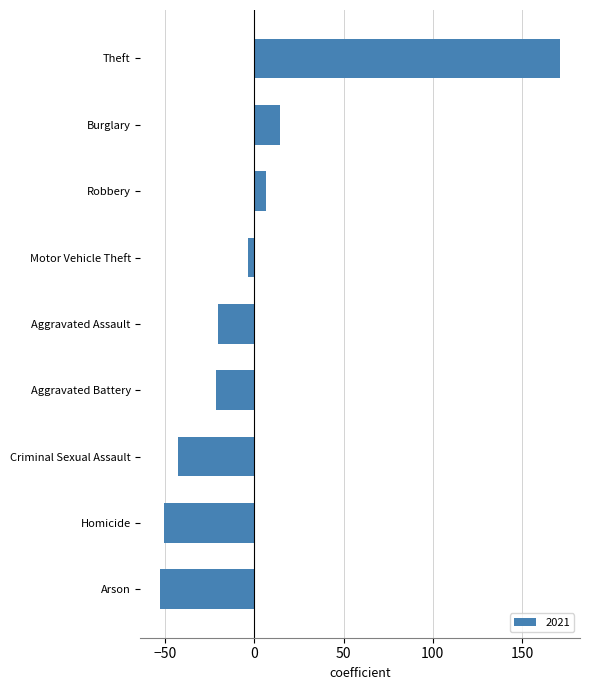

Reading bottom to top, list all the values displayed in this chart.

Arson=-52.7	Homicide=-50.7	Criminal Sexual Assault=-42.7	Aggravated Battery=-21.7	Aggravated Assault=-20.7	Motor Vehicle Theft=-3.7	Robbery=6.3	Burglary=14.3	Theft=171.3